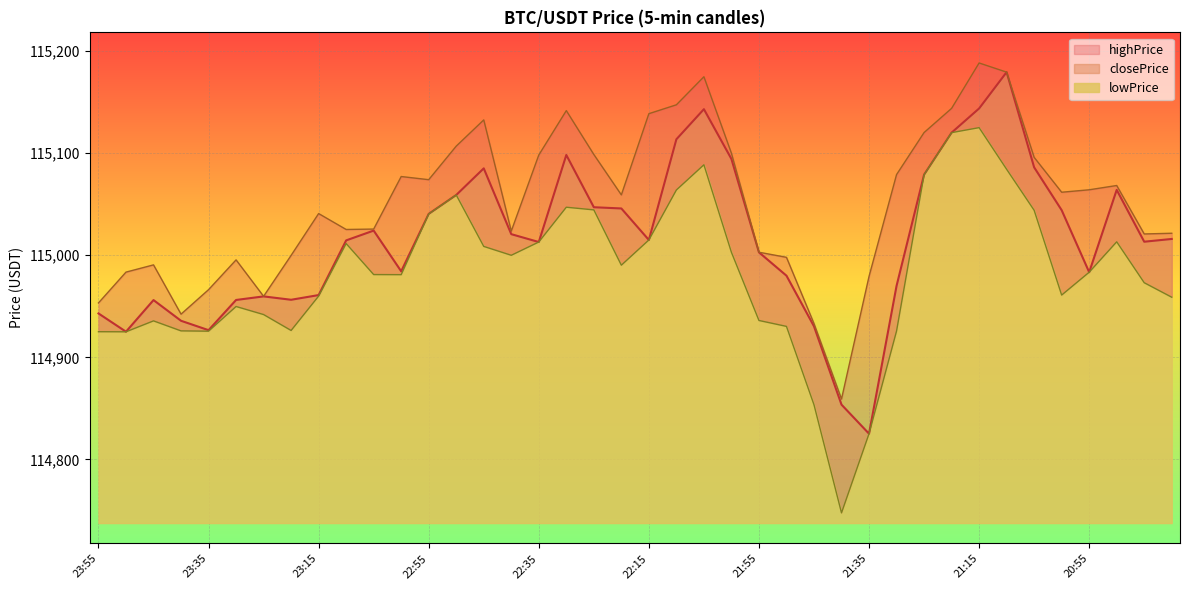

Which category has the highest value across all series?

21:15